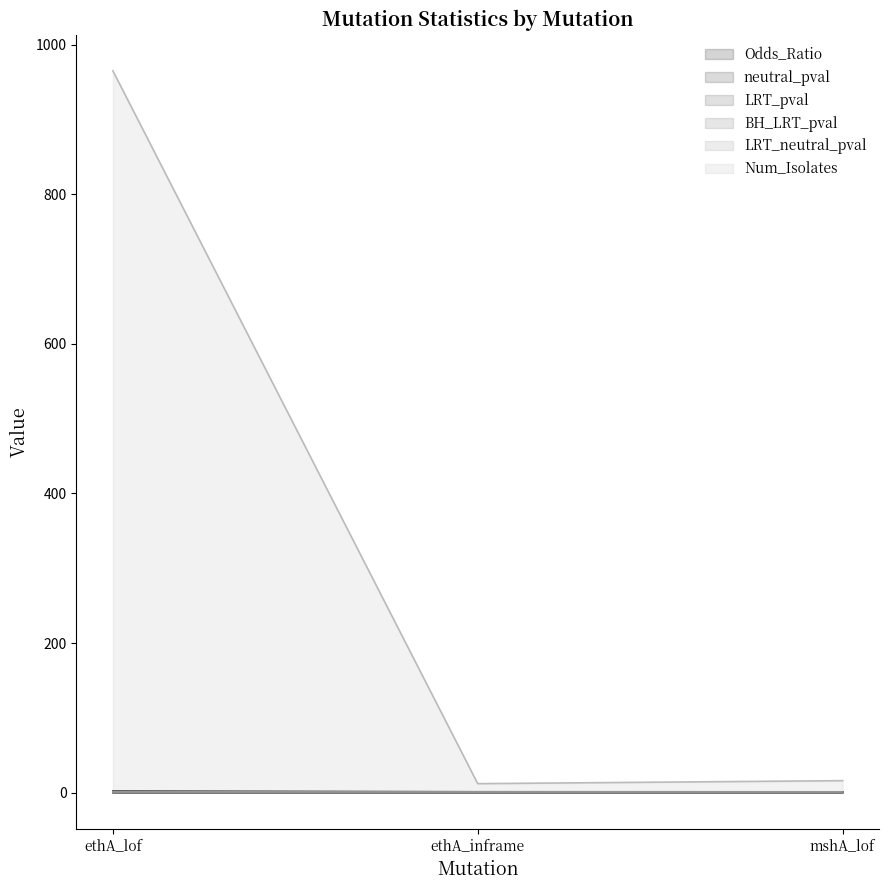

Rank the series by their maximum value, from lowest to highest.

LRT_pval, BH_LRT_pval, neutral_pval, LRT_neutral_pval, Odds_Ratio, Num_Isolates